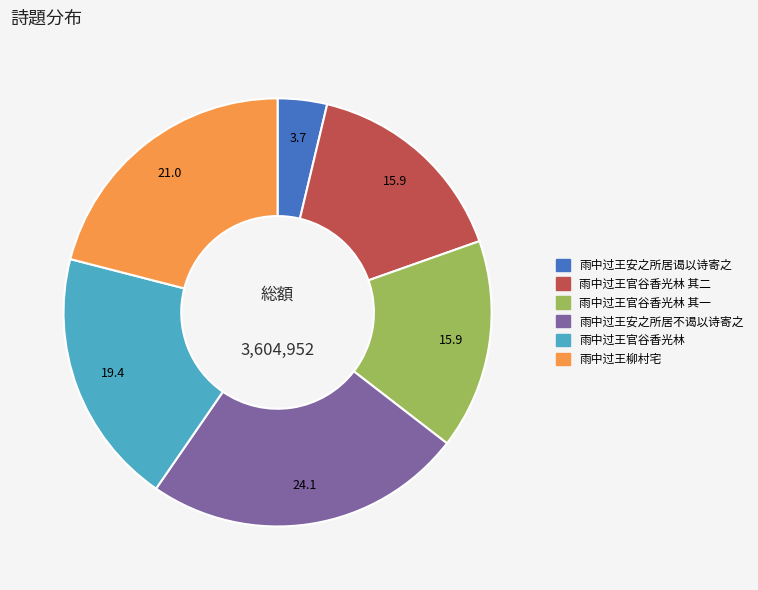

Is there a majority slice in this chart?

No